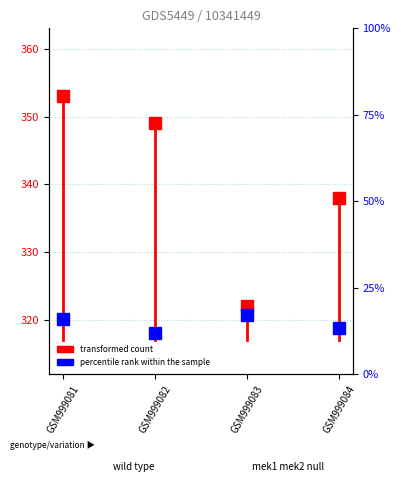

True or false: percentile rank within the sample has more than 1 interior local peaks.

False